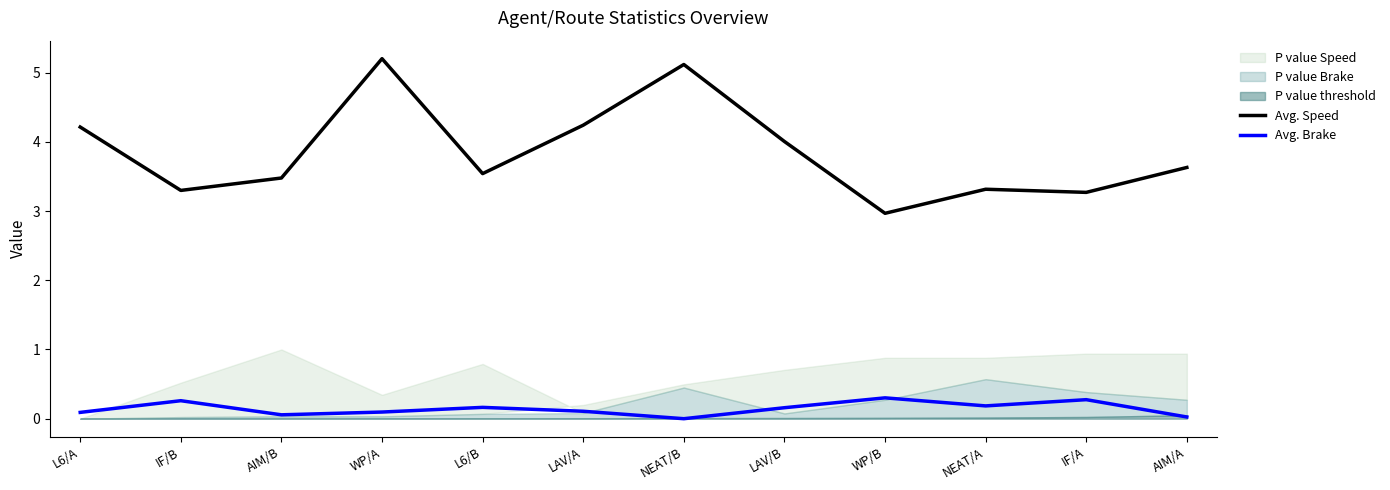

Reading left to right, what are all the values shown in this chart?

Avg. Speed: L6/A=4.2	IF/B=3.3	AIM/B=3.5	WP/A=5.2	L6/B=3.5	LAV/A=4.2	NEAT/B=5.1	LAV/B=4.0	WP/B=3.0	NEAT/A=3.3	IF/A=3.3	AIM/A=3.6
Avg. Brake: L6/A=0.1	IF/B=0.3	AIM/B=0.1	WP/A=0.1	L6/B=0.2	LAV/A=0.1	NEAT/B=0.0	LAV/B=0.2	WP/B=0.3	NEAT/A=0.2	IF/A=0.3	AIM/A=0.0